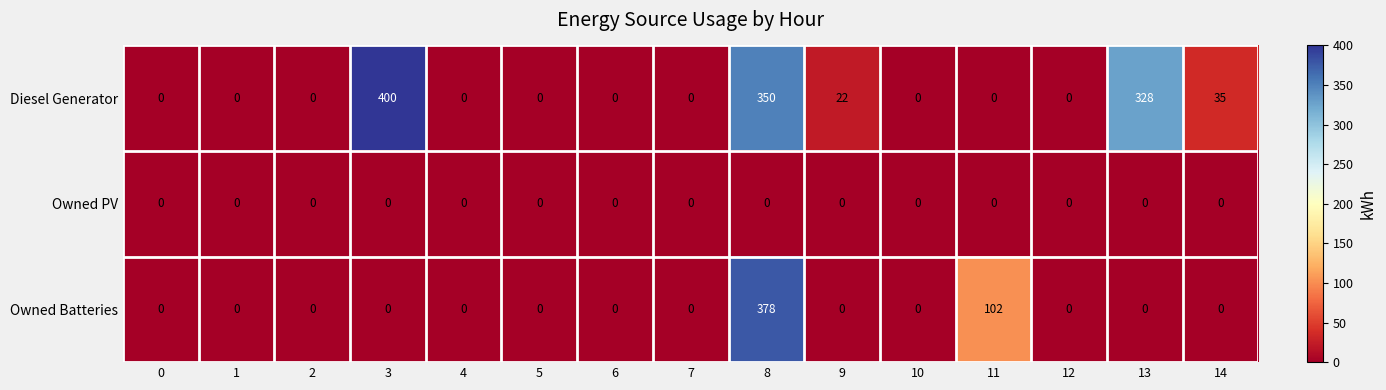

What is the sum of all Owned Batteries values?

480